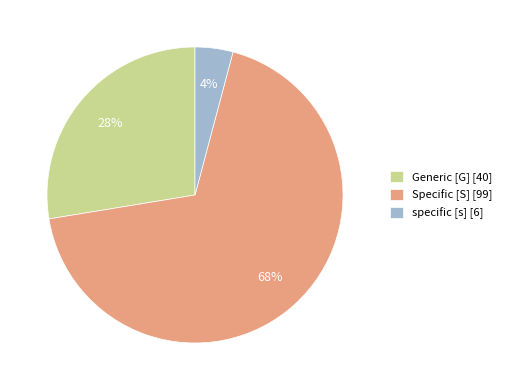

Combined, do Generic [G] [40] and specific [s] [6] account for over 50%?

No